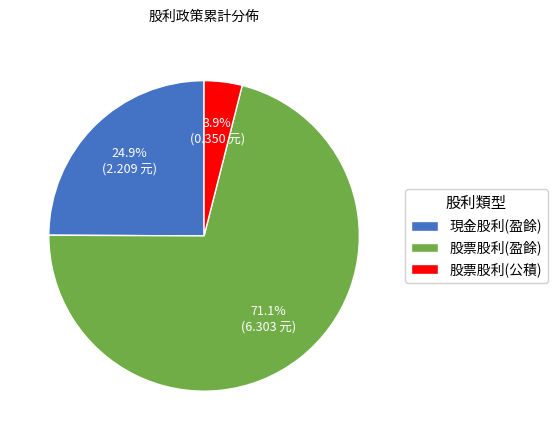

To the nearest percent, what is the average slice percentage?

33%